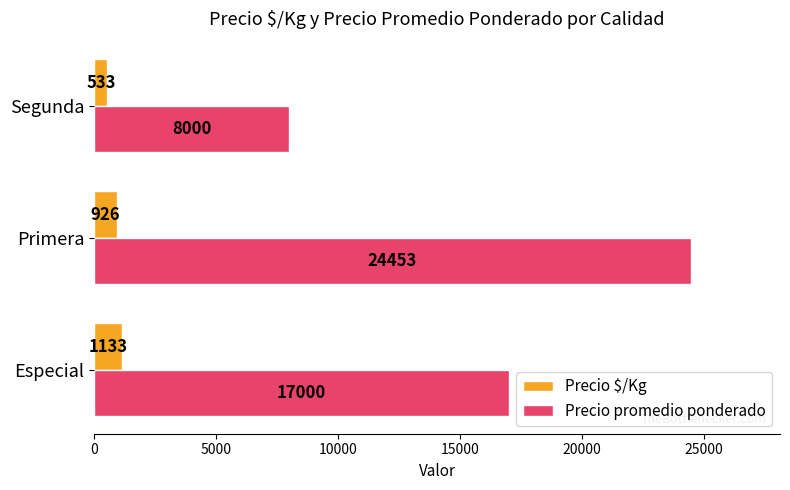

Between Primera and Segunda, which series saw the biggest shift?

Precio promedio ponderado